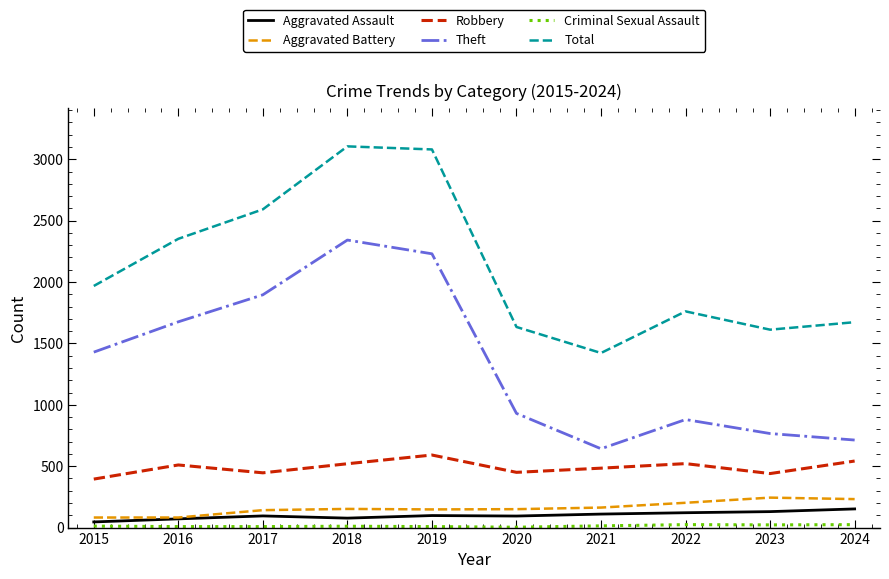

What is the sum of all Theft values?

13504